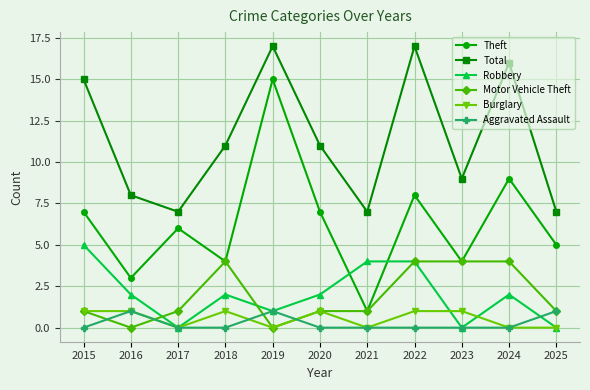

What is the maximum value shown in the chart?

17